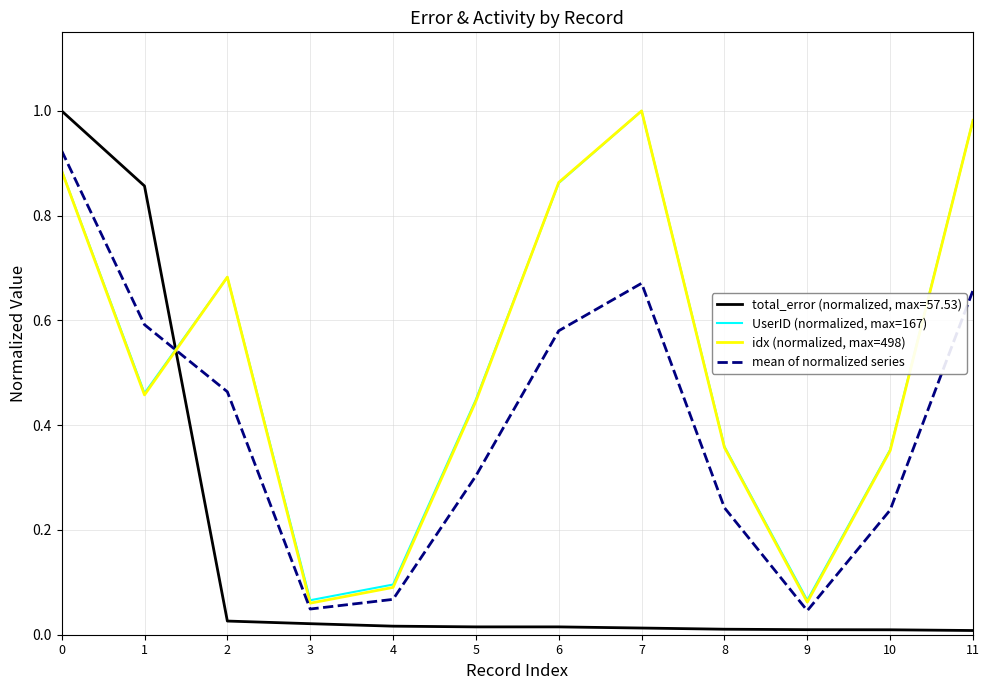

Is the value of total_error (normalized, max=57.53) at 7 greater than the value of idx (normalized, max=498) at 10?

No